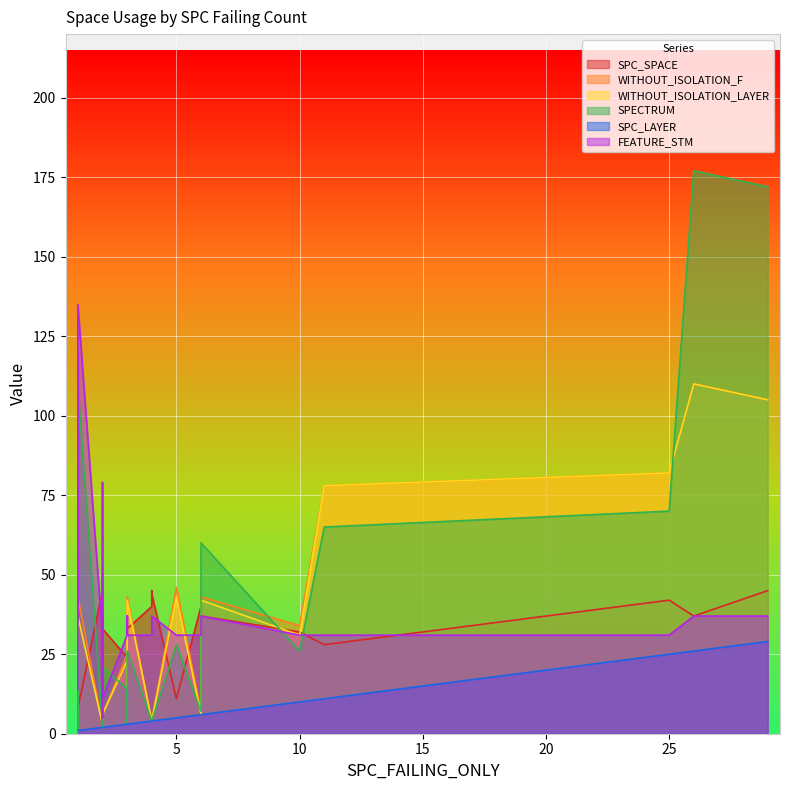

True or false: SPC_SPACE and SPC_LAYER intersect in this chart.

False